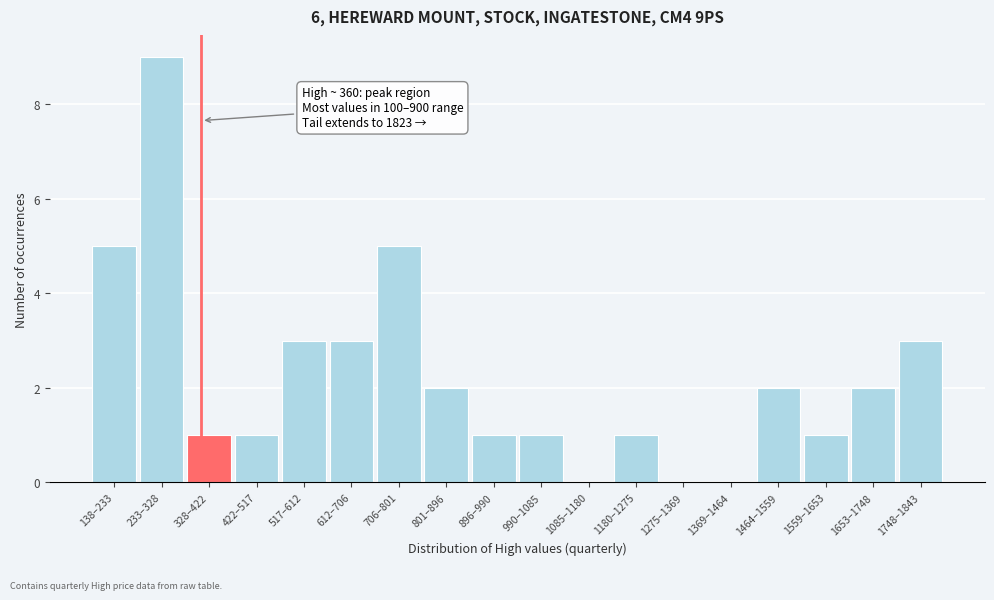

Reading left to right, transcribe all the data shown in this chart.

138–233=5	233–328=9	328–422=1	422–517=1	517–612=3	612–706=3	706–801=5	801–896=2	896–990=1	990–1085=1	1085–1180=0	1180–1275=1	1275–1369=0	1369–1464=0	1464–1559=2	1559–1653=1	1653–1748=2	1748–1843=3